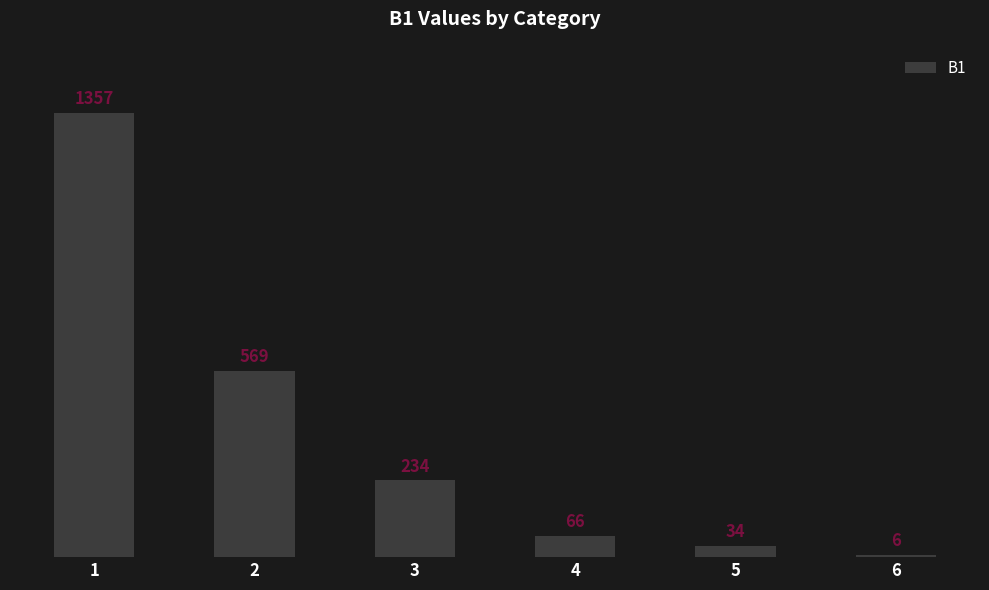

How many values are below 234?

3